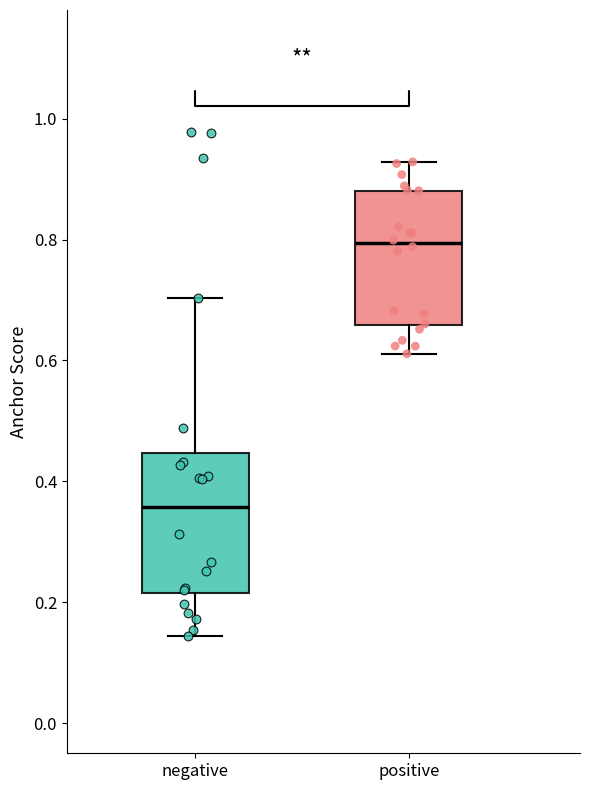

Which box has the highest median line?

positive